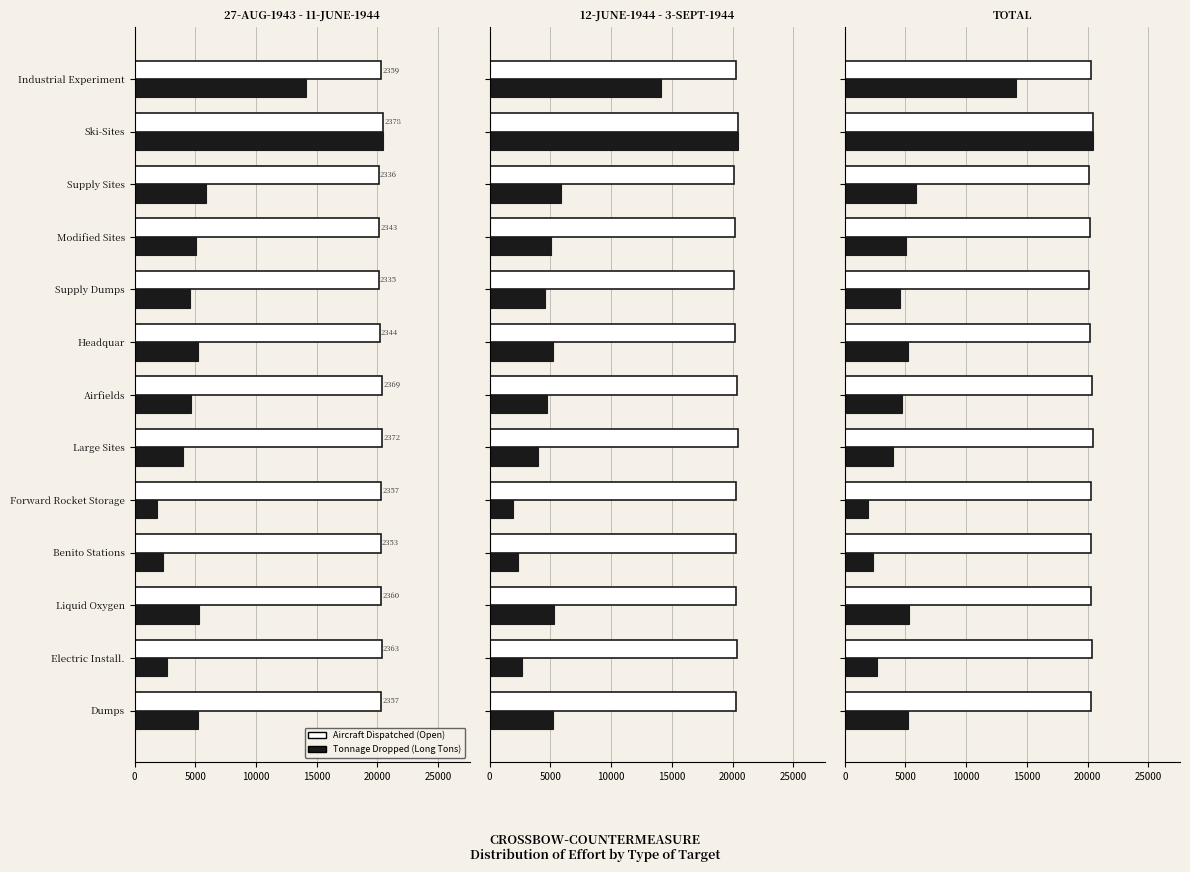

What is the difference between the maximum and minimum values in the Tonnage Dropped (Long Tons) series?

18588.0